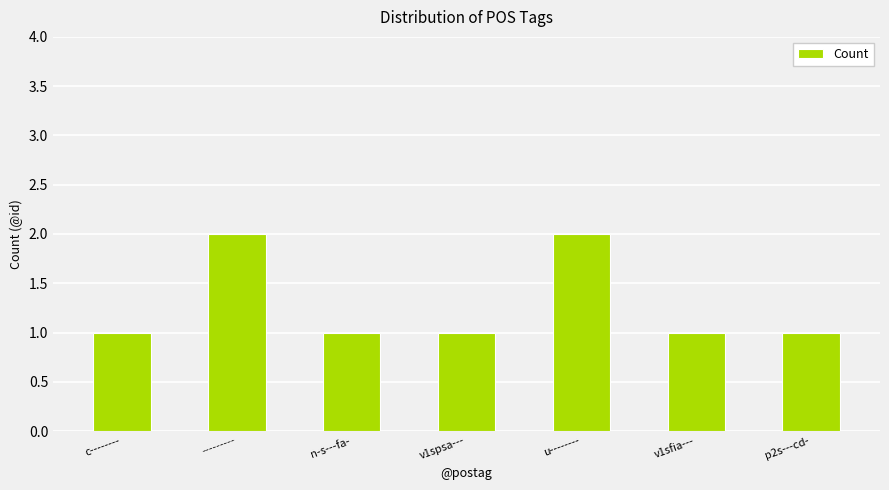

Reading left to right, what are all the values shown in this chart?

1	2	1	1	2	1	1